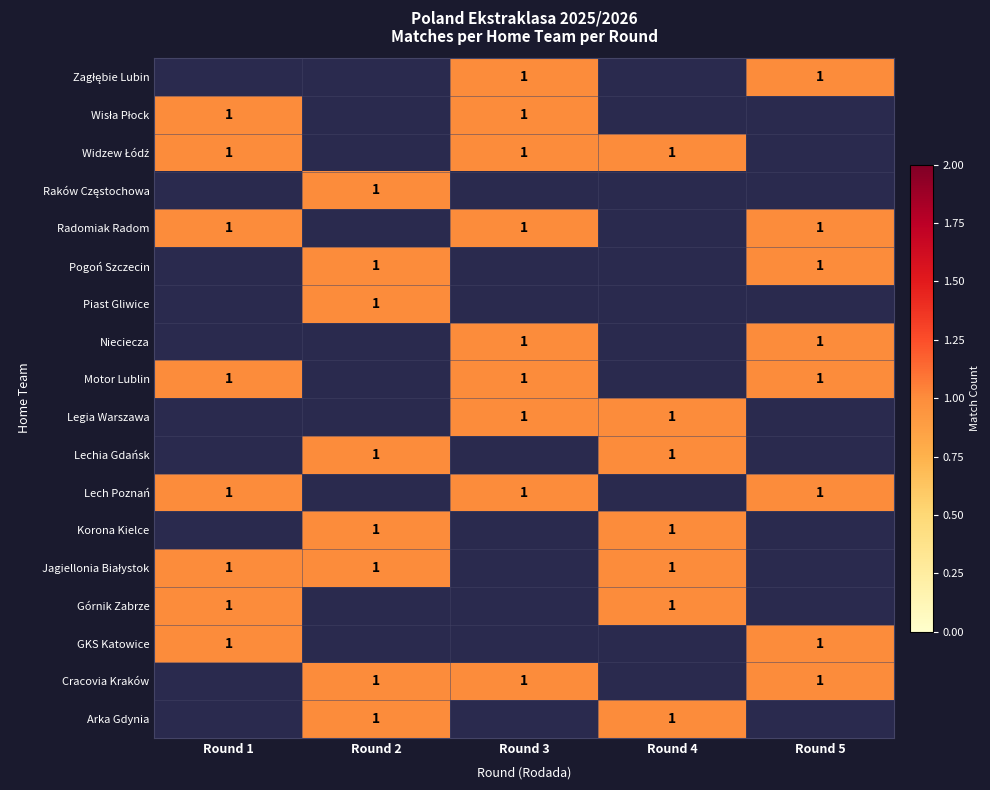

The value of Motor Lublin at Round 1 is 1. True or false?

True